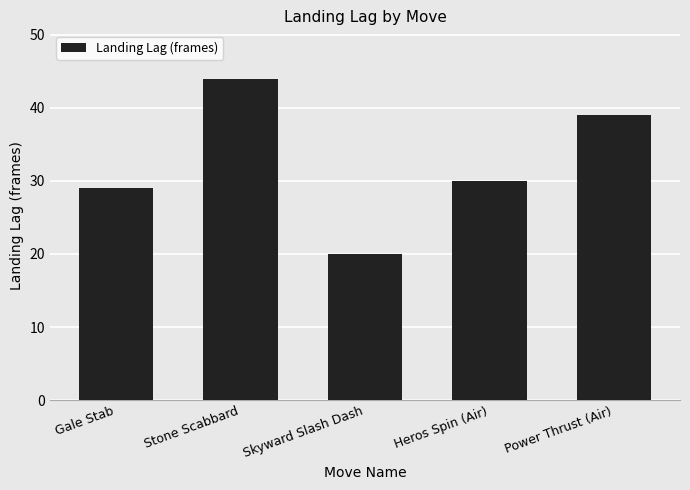

List the labels in order of value, largest first.

Stone Scabbard, Power Thrust (Air), Heros Spin (Air), Gale Stab, Skyward Slash Dash